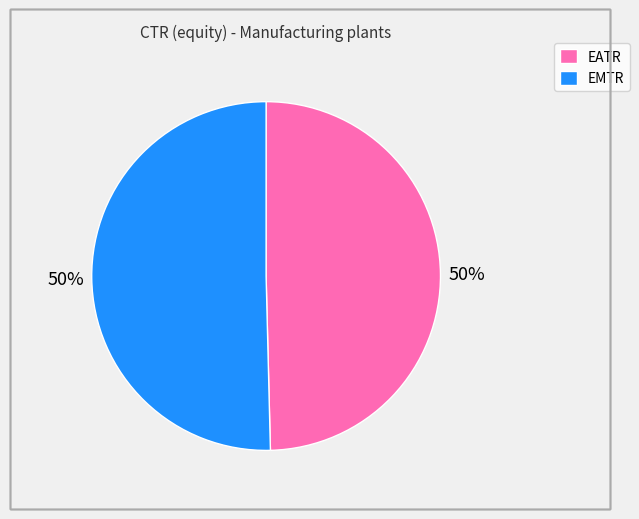

Combined, do EATR and EMTR account for over 50%?

Yes